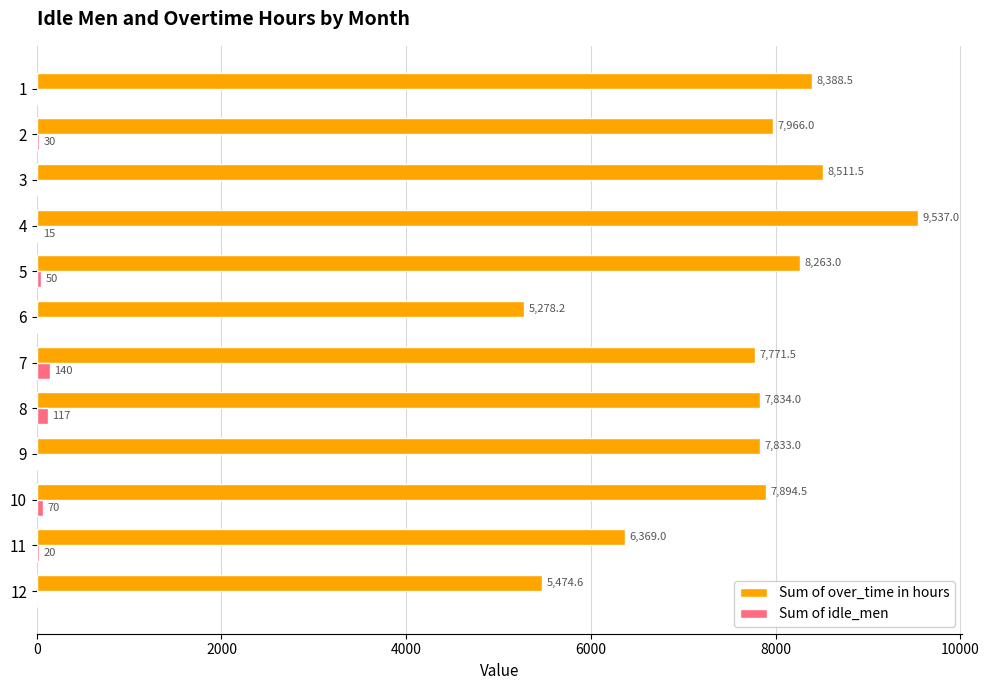

Is it true that Sum of idle_men equals 70.0 at 10?

True